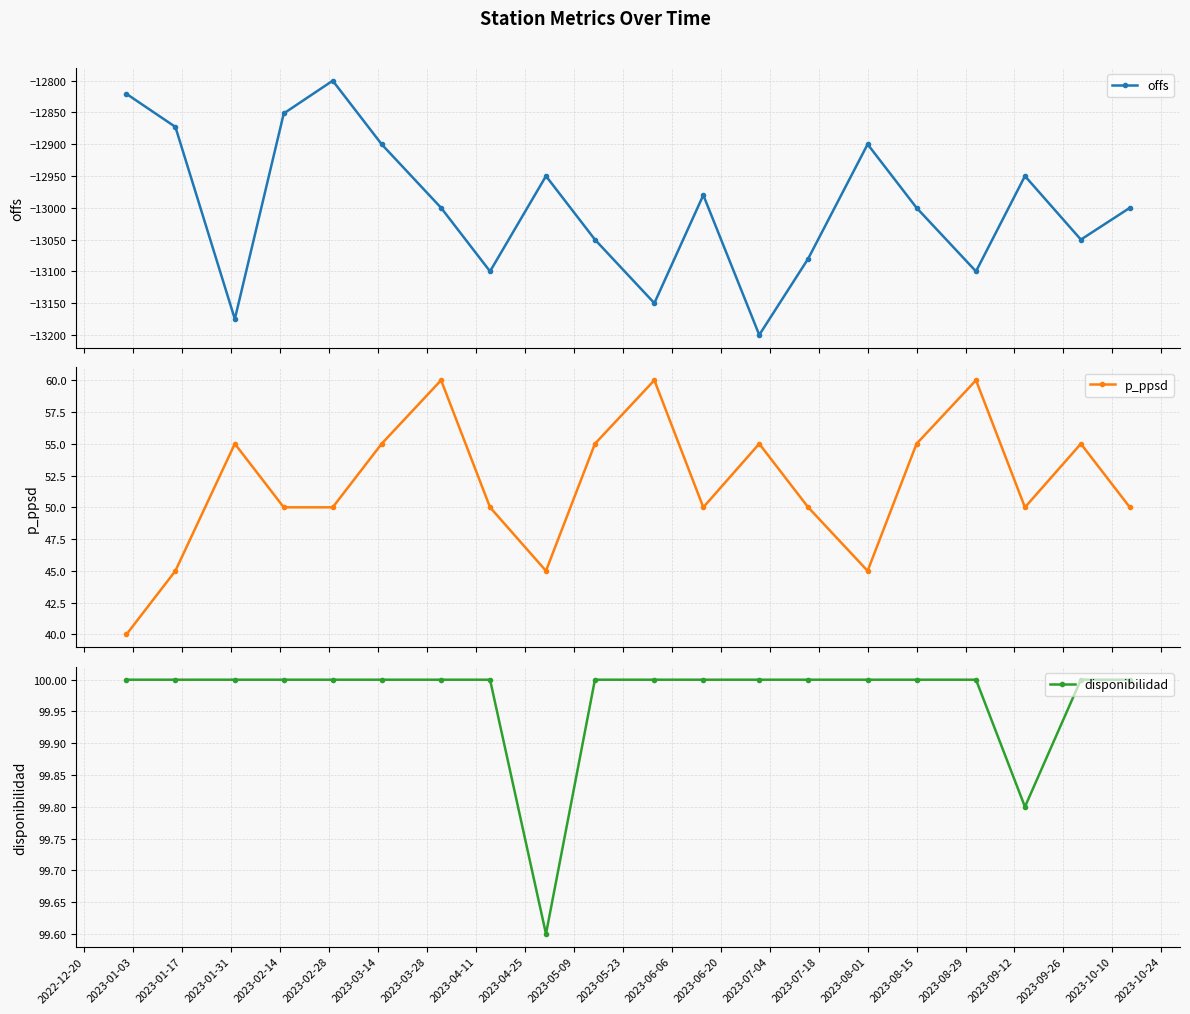

How many interior local peaks does the offs series have?

5